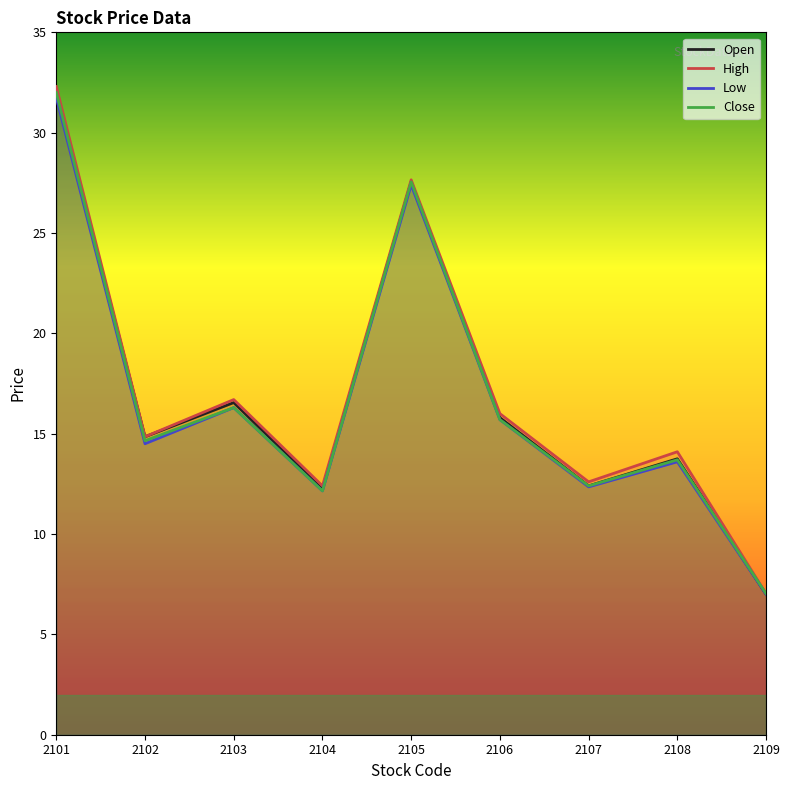

What are all the series names shown in the legend?

Open, High, Low, Close